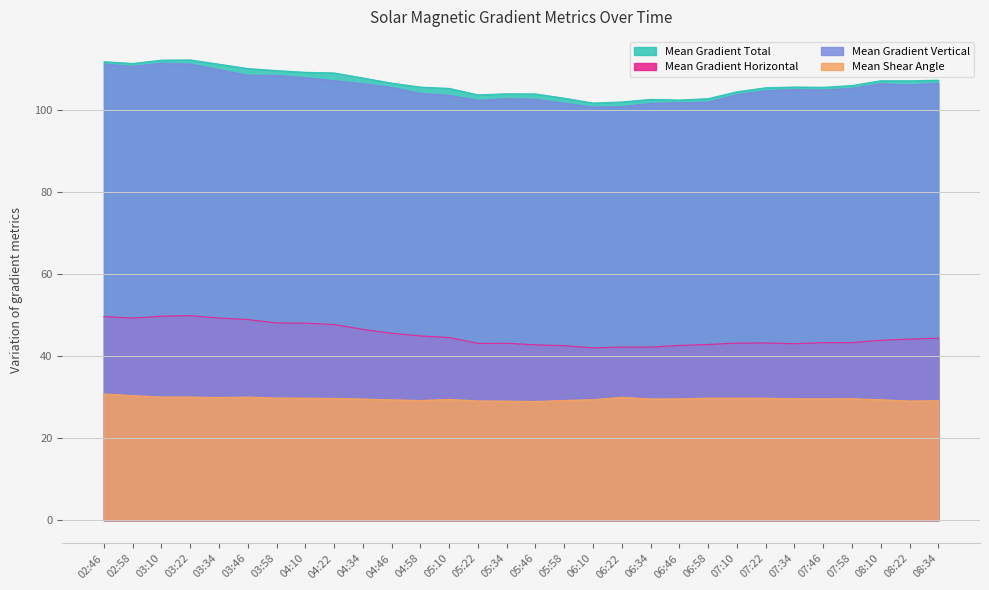

Where is Mean Shear Angle nearest to the value 29?

05:46